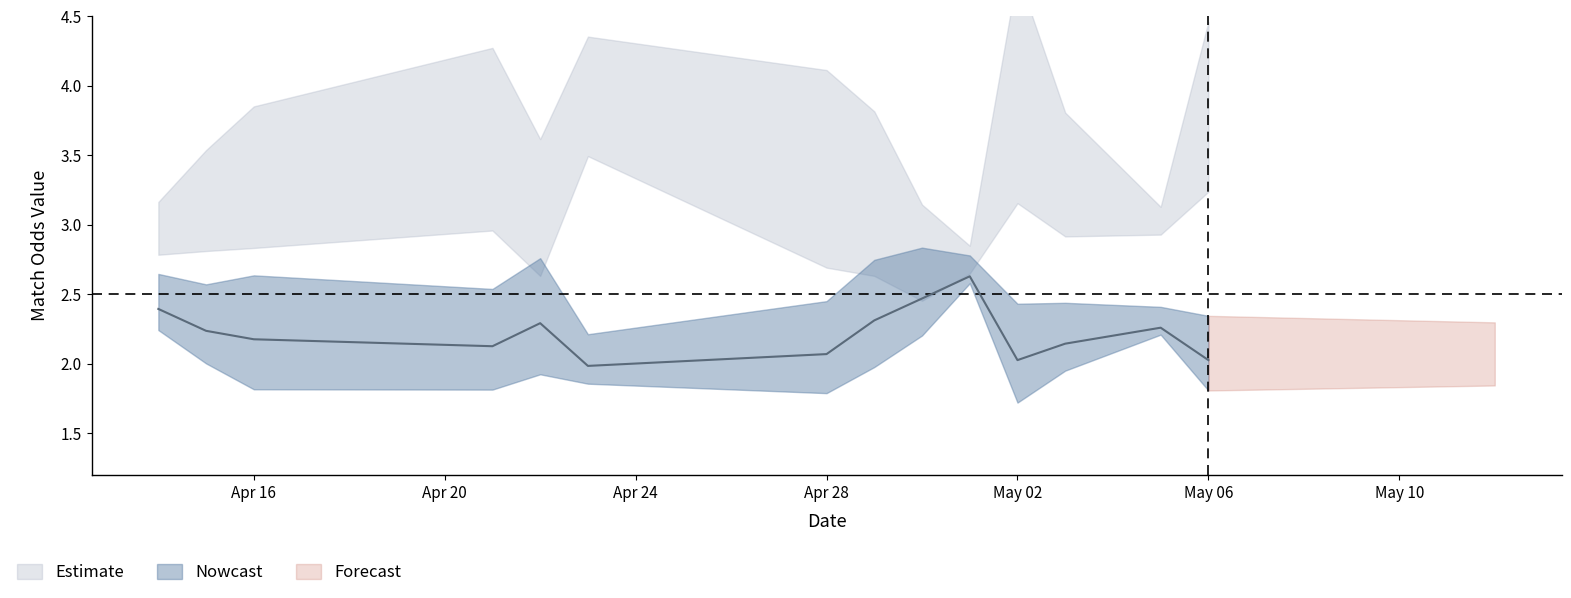

How many data points does each series have?

40